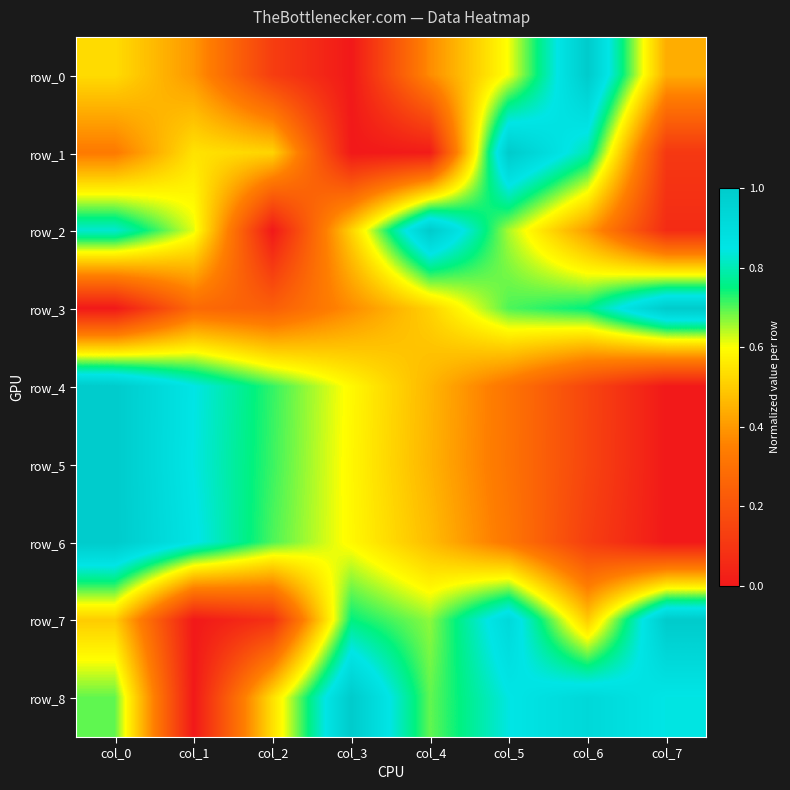

What is the sum of the row_6 values at col_5 and col_2?

1.0